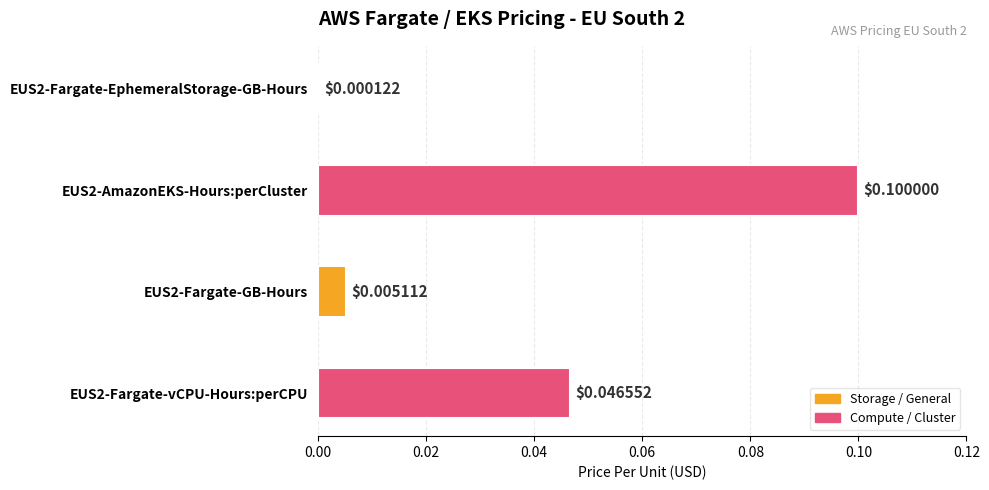

Between EUS2-Fargate-EphemeralStorage-GB-Hours and EUS2-AmazonEKS-Hours:perCluster, which is larger?

EUS2-AmazonEKS-Hours:perCluster